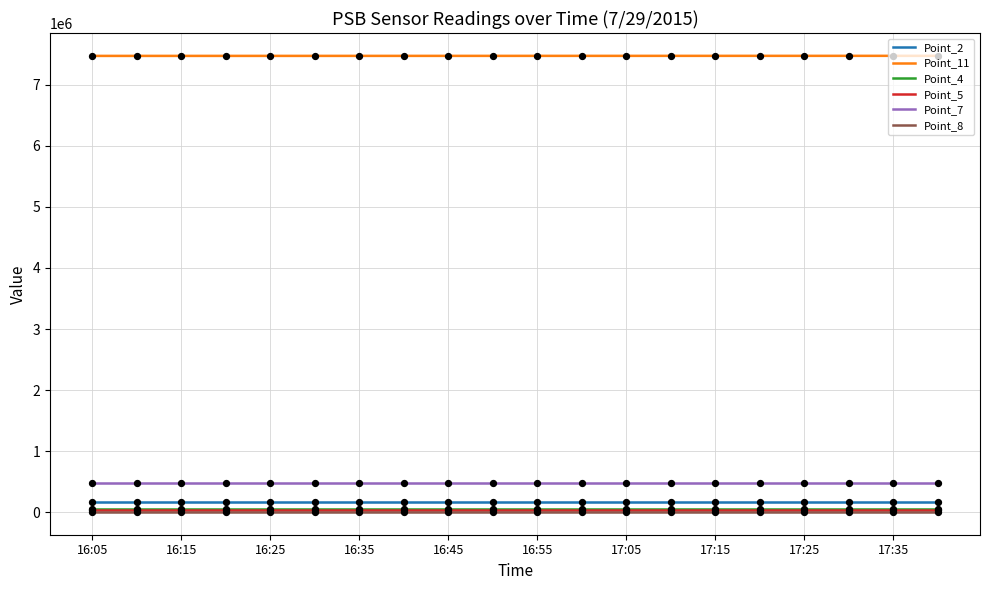

Which series has the largest Y range (max minus min)?

Point_11